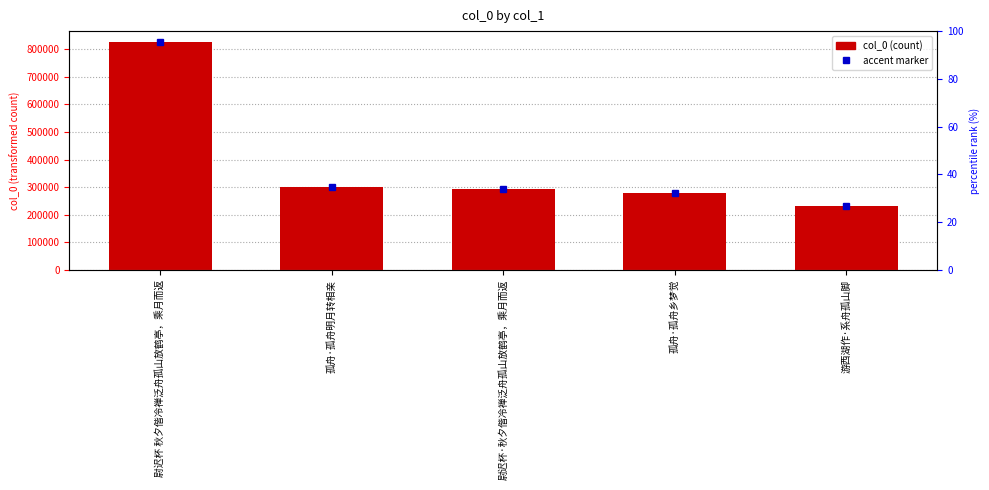

What is the average value?

384891